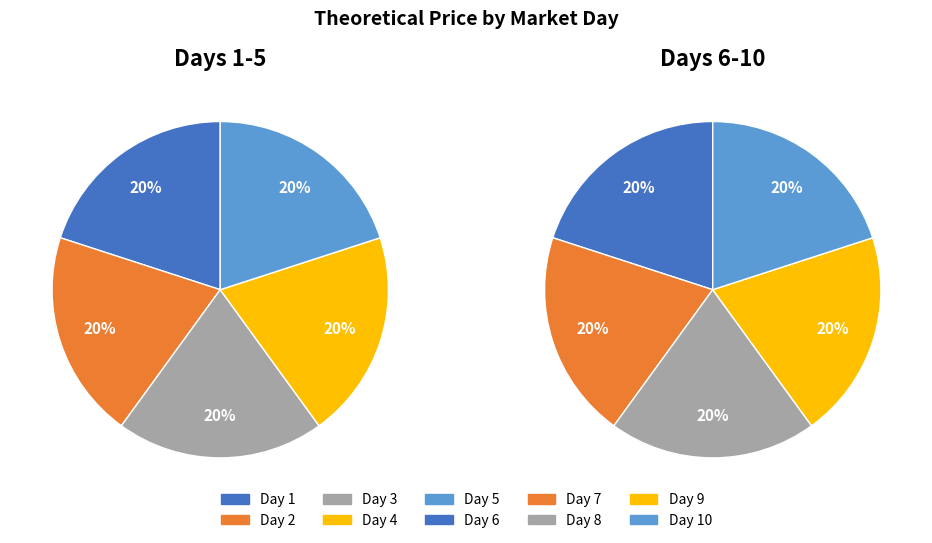

Rank the categories by Market Day 1-5 value from lowest to highest.

0, 1, 2, 3, 4